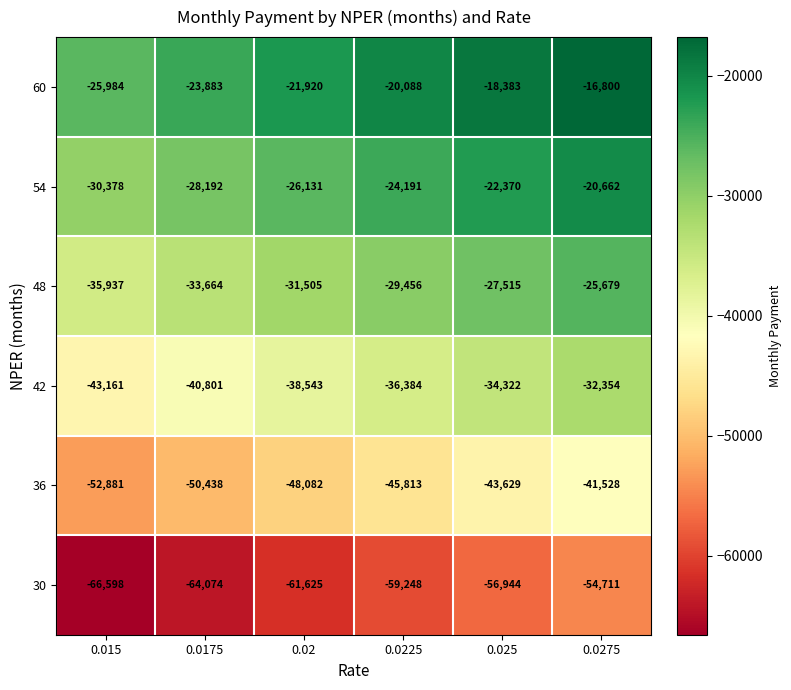

True or false: 42 has a value of -38543 at 0.02.

True